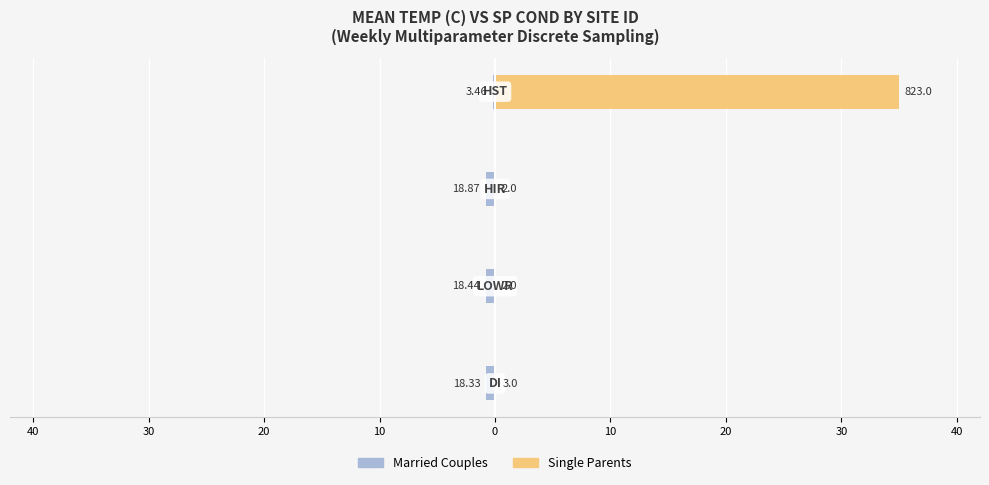

At 10, list the series in order from largest to smallest.

Single Parents, Married Couples